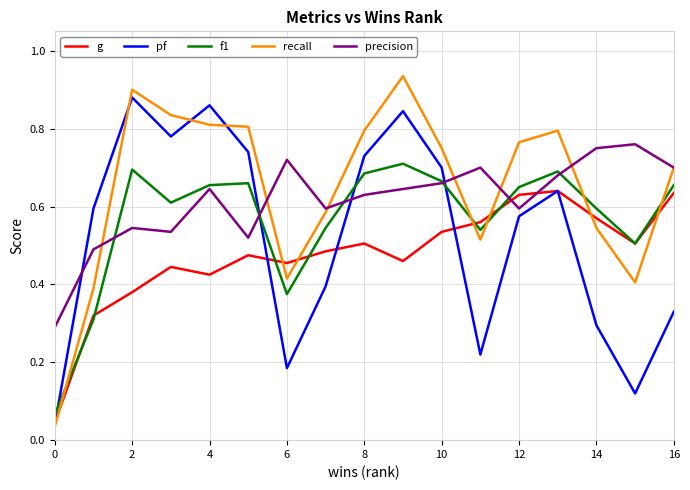

Rank the series by their maximum value, from highest to lowest.

recall, pf, precision, f1, g